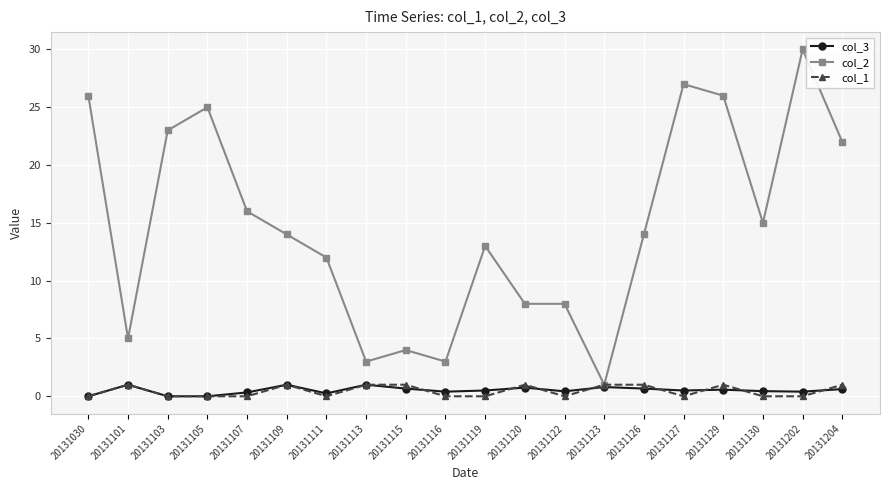

Between 20131113 and 20131120, which series saw the biggest shift?

col_2